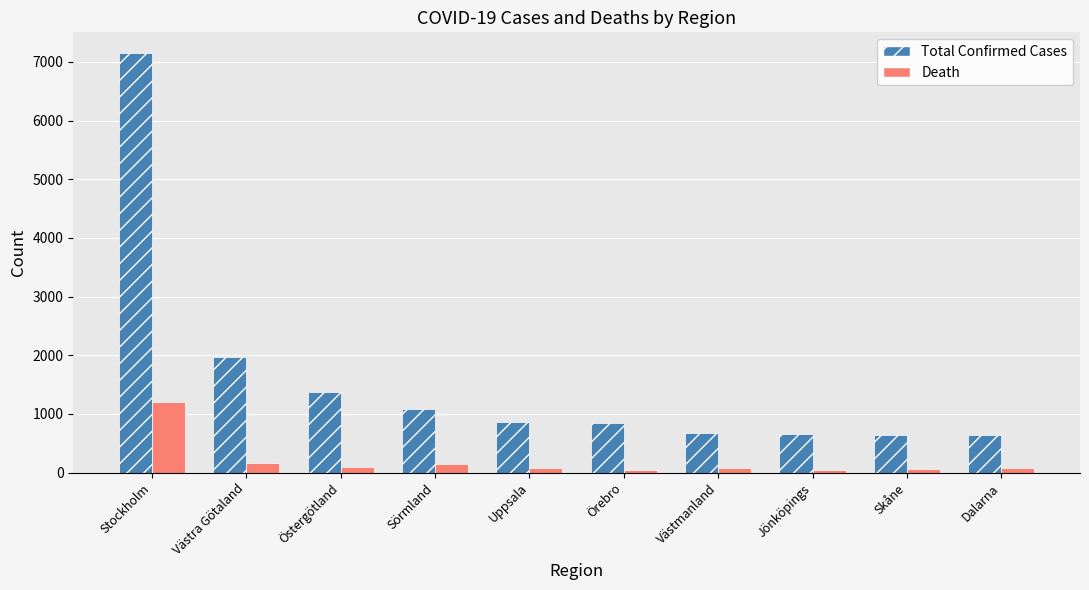

True or false: Total Confirmed Cases has a value of 713 at Västra Götaland.

False